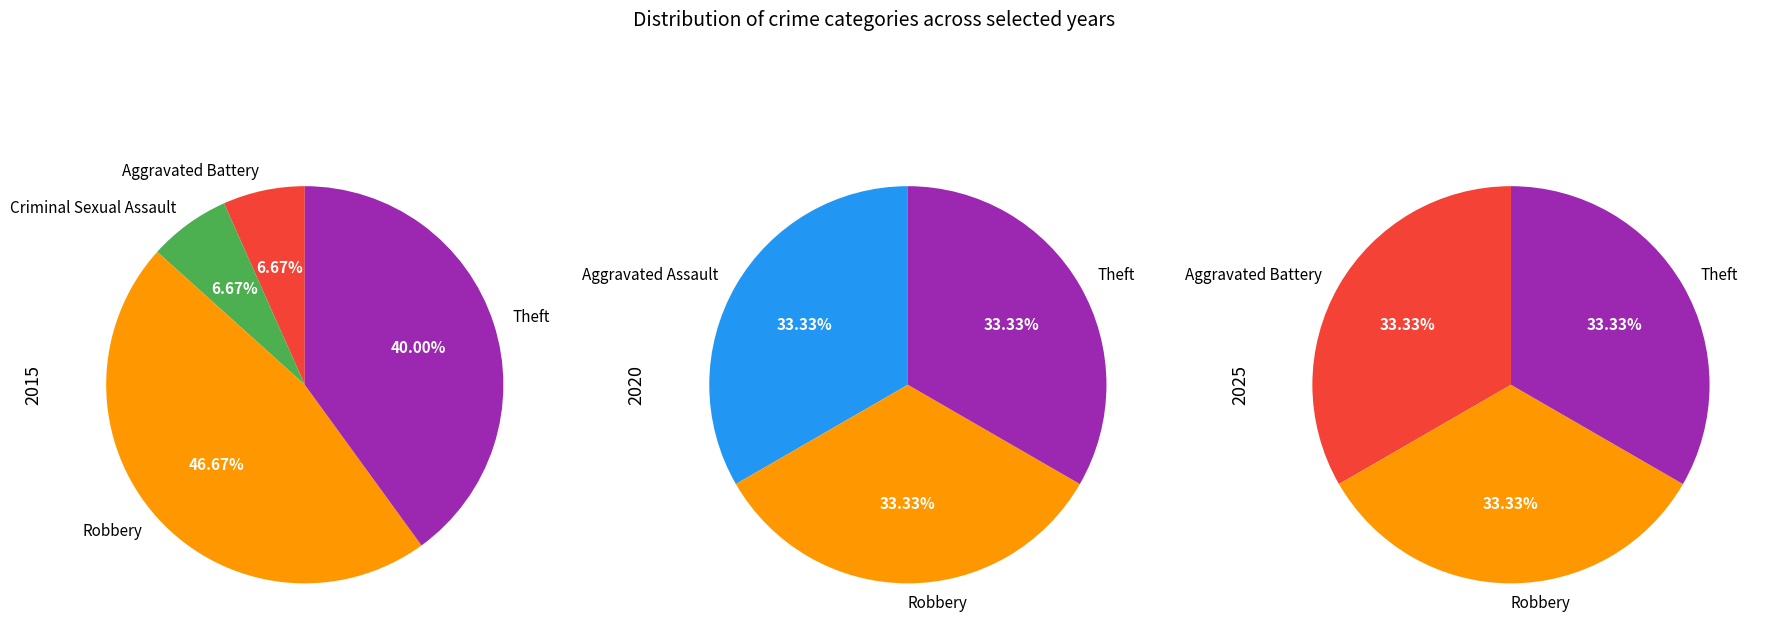

Does Criminal Sexual Assault account for over 50% of the chart?

No